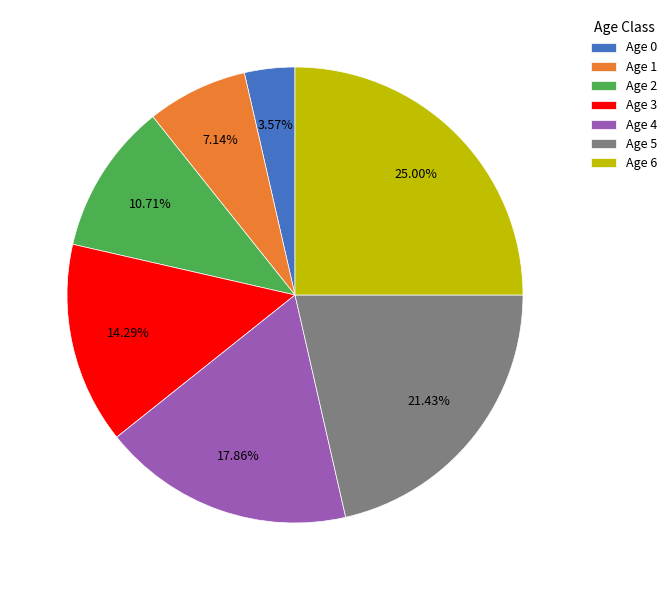

To the nearest percent, what is the difference between the Age 5 and Age 2 slice percentages?

11%